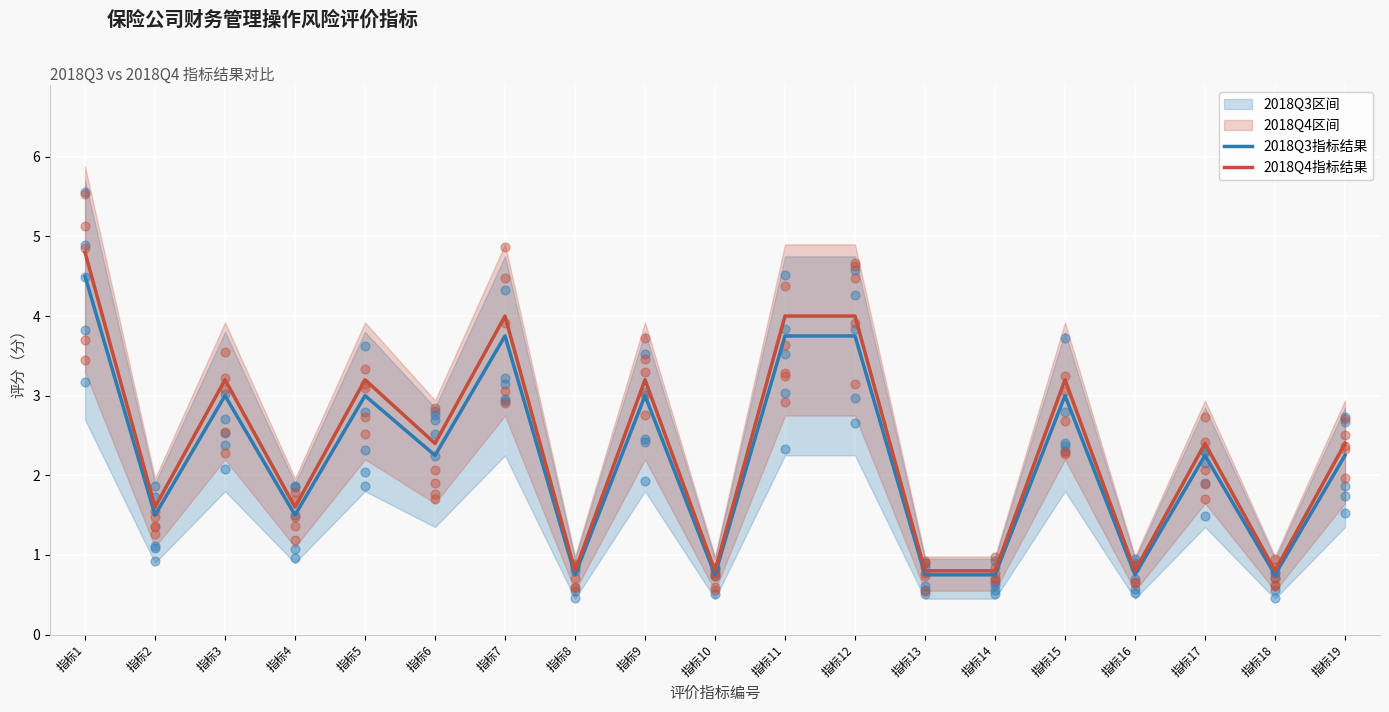

Which series has the widest spread of Y values?

2018Q4指标结果